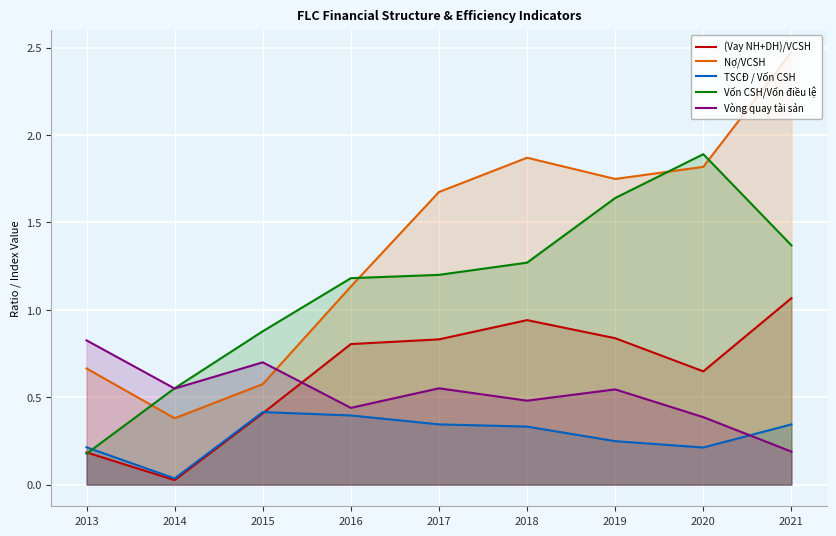

What is the average value of the TSCĐ / Vốn CSH series?

0.3